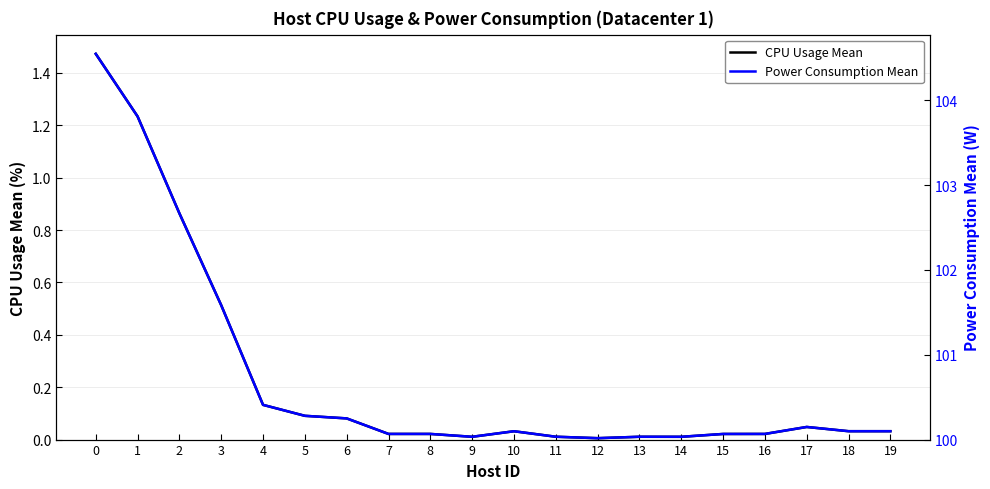

What is the highest value of the CPU Usage Mean series?

1.5